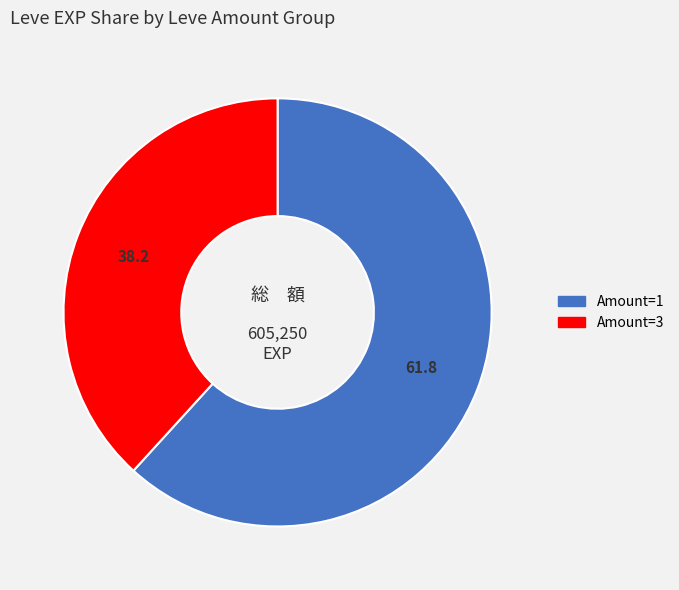

Combined, do Amount=3 and Amount=1 account for over 50%?

Yes